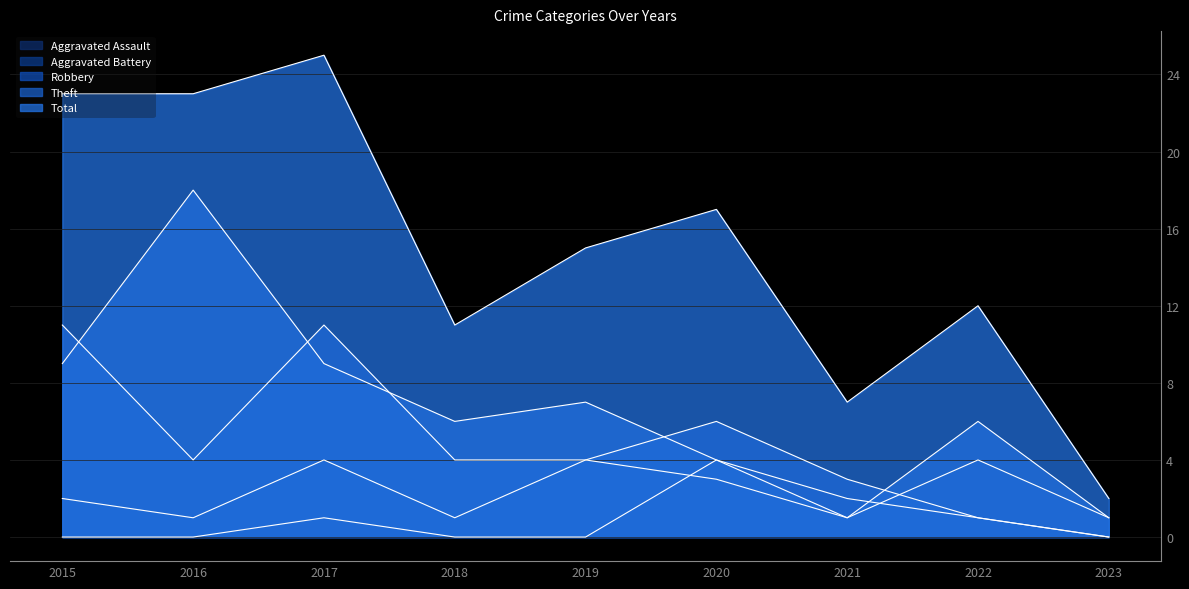

Reading right to left, transcribe all the data shown in this chart.

Aggravated Assault: 2023=0	2022=1	2021=2	2020=4	2019=0	2018=0	2017=1	2016=0	2015=0
Aggravated Battery: 2023=1	2022=4	2021=1	2020=3	2019=4	2018=1	2017=4	2016=1	2015=2
Robbery: 2023=0	2022=1	2021=3	2020=6	2019=4	2018=4	2017=11	2016=4	2015=11
Theft: 2023=1	2022=6	2021=1	2020=4	2019=7	2018=6	2017=9	2016=18	2015=9
Total: 2023=2	2022=12	2021=7	2020=17	2019=15	2018=11	2017=25	2016=23	2015=23